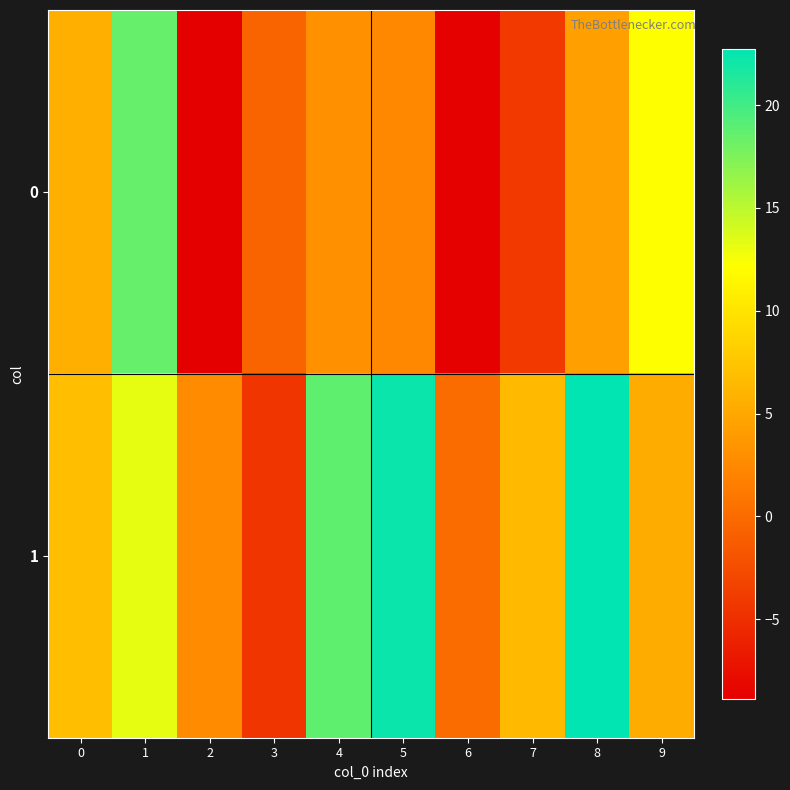

Reading left to right, extract all data points from this chart.

0: 0=5.6	1=18.5	2=-8.9	3=-0.5	4=3.2	5=2.4	6=-8.7	7=-4.1	8=4.4	9=12.2
1: 0=7.0	1=13.2	2=2.7	3=-4.4	4=18.8	5=22.2	6=-0.0	7=6.5	8=22.7	9=5.4